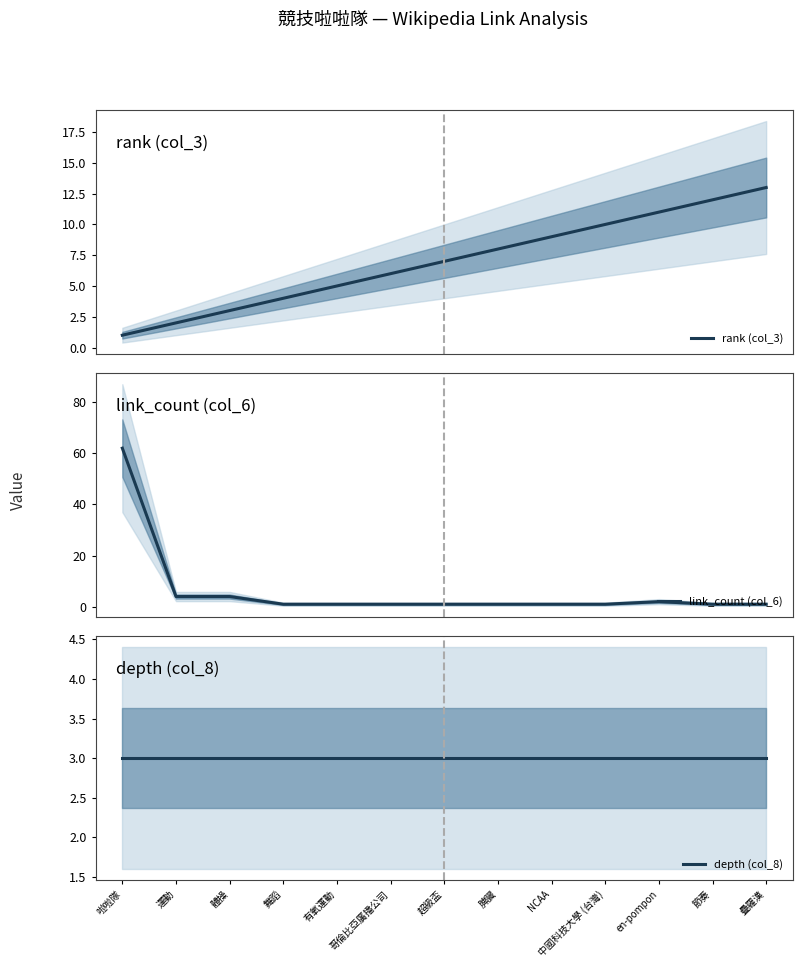

Count the number of categories in the chart.

13